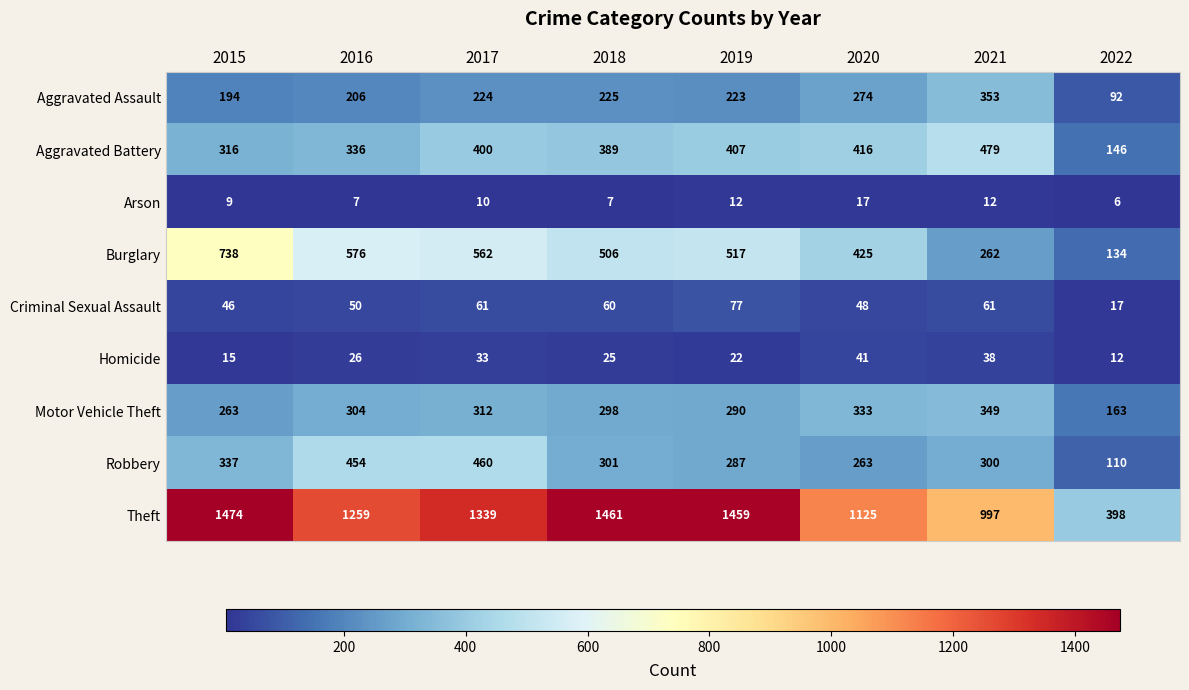

How many data points does each series have?

8